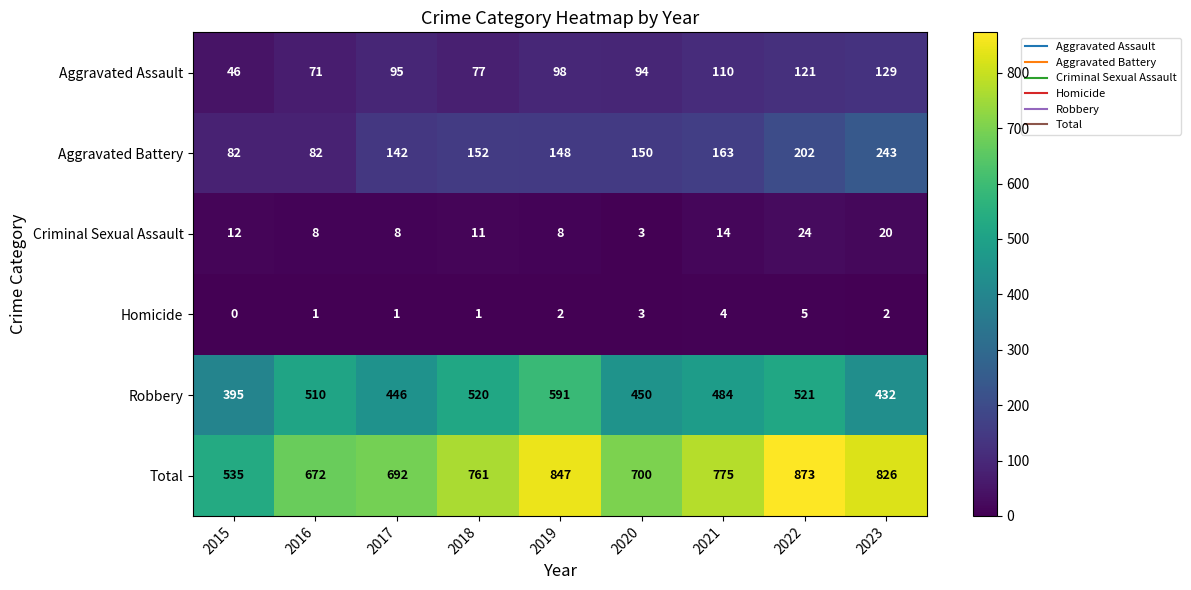

Which series has the largest total across all categories?

Total